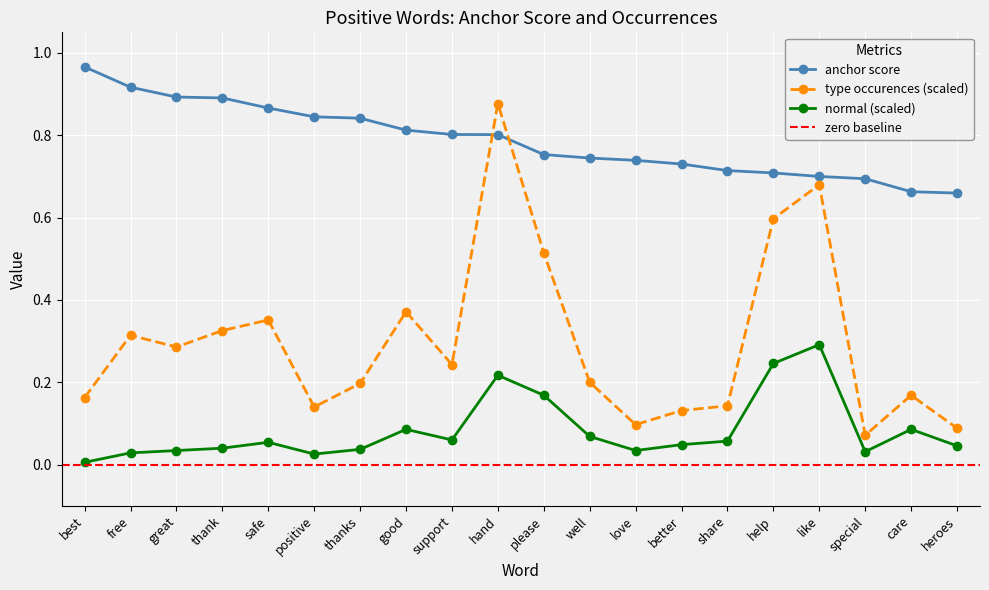

True or false: anchor score and normal cross at least once.

False